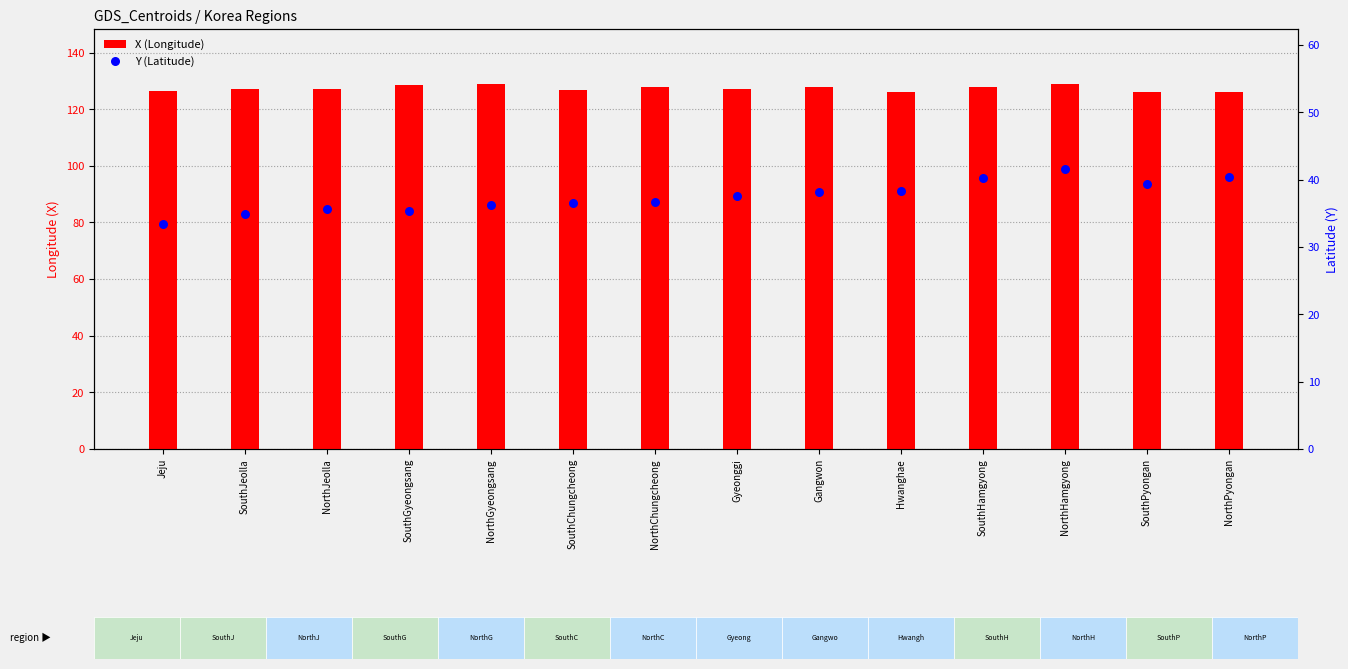

Is the value of X (Longitude) at SouthHamgyong greater than the value of Y (Latitude) at NorthPyongan?

Yes